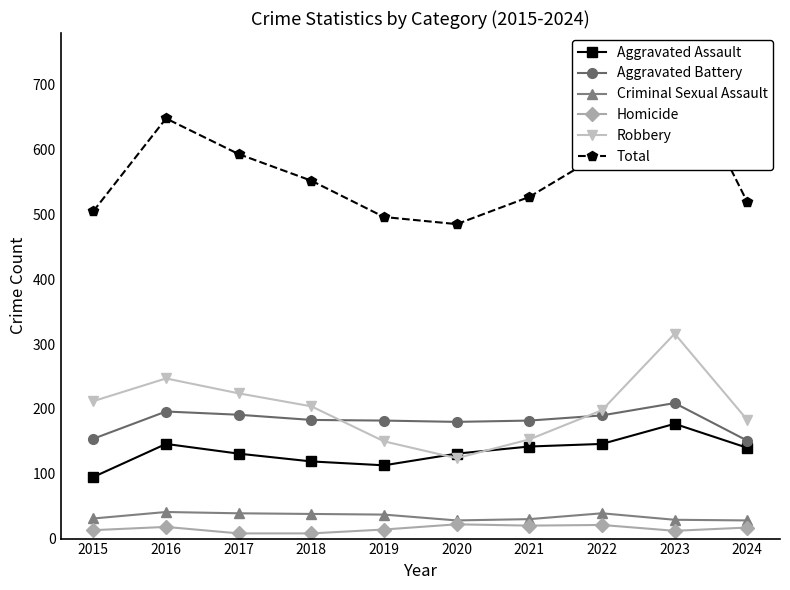

Reading right to left, list all the values displayed in this chart.

Aggravated Assault: 2024=140	2023=177	2022=146	2021=142	2020=131	2019=113	2018=119	2017=131	2016=146	2015=95
Aggravated Battery: 2024=151	2023=209	2022=190	2021=182	2020=180	2019=182	2018=183	2017=191	2016=196	2015=154
Criminal Sexual Assault: 2024=28	2023=29	2022=39	2021=30	2020=28	2019=37	2018=38	2017=39	2016=41	2015=31
Homicide: 2024=17	2023=12	2022=21	2021=20	2020=22	2019=14	2018=8	2017=8	2016=18	2015=13
Robbery: 2024=183	2023=316	2022=198	2021=153	2020=124	2019=150	2018=204	2017=224	2016=247	2015=212
Total: 2024=519	2023=743	2022=594	2021=527	2020=485	2019=496	2018=552	2017=593	2016=648	2015=505